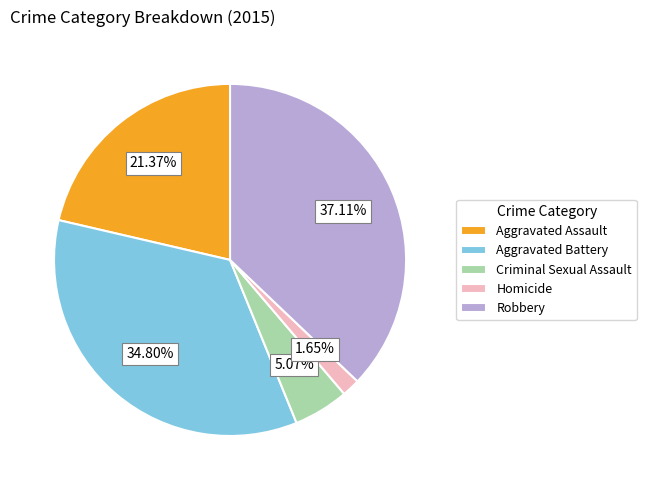

To the nearest percent, what is the difference between the Criminal Sexual Assault and Aggravated Battery slice percentages?

30%